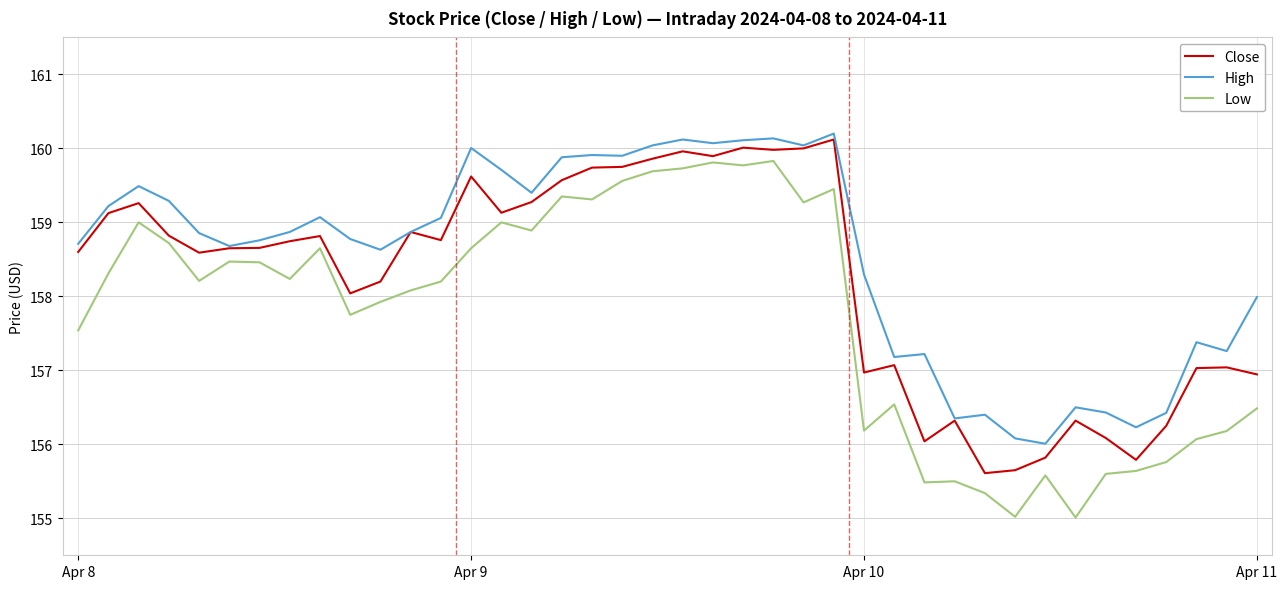

True or false: Low has more than 2 interior local peaks.

True